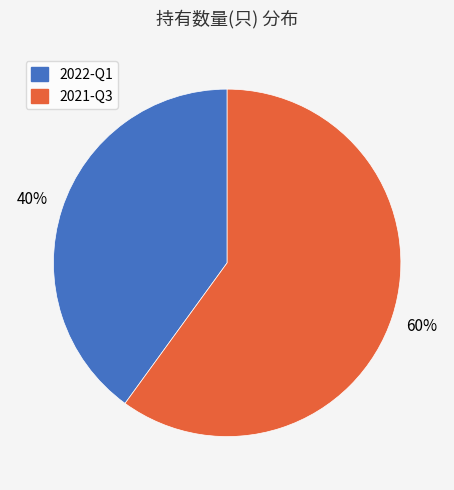

Count the number of slices in the pie.

2